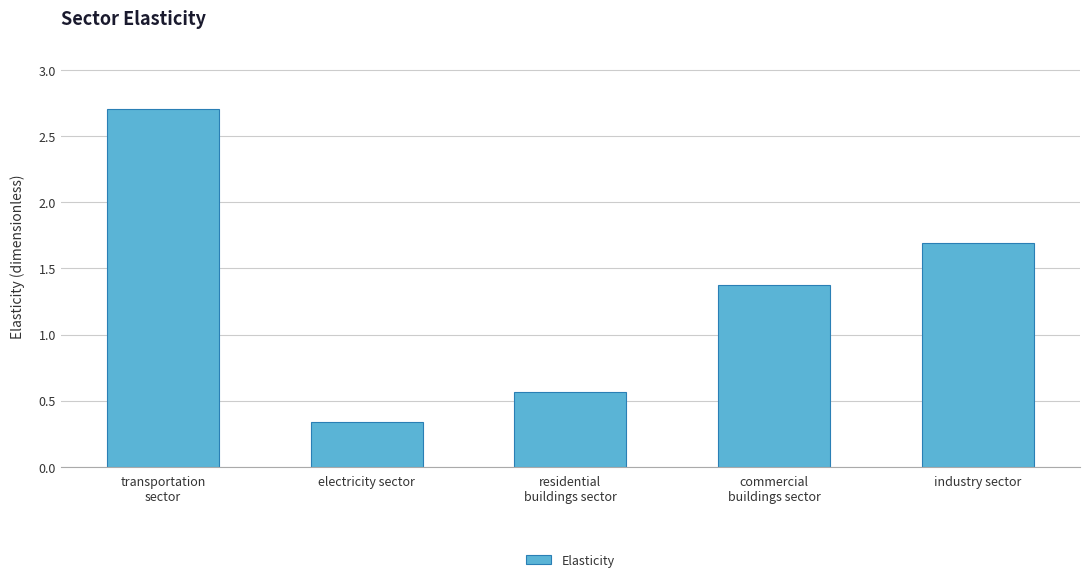

Count the values in the range 0 to 1.

2